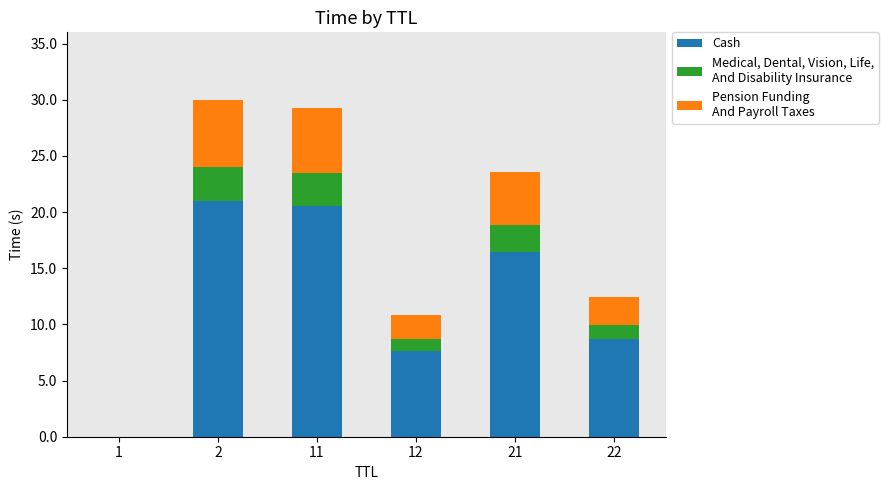

The Medical, Dental, Vision, Life,
And Disability Insurance series shows 0.0 at 1. True or false?

False